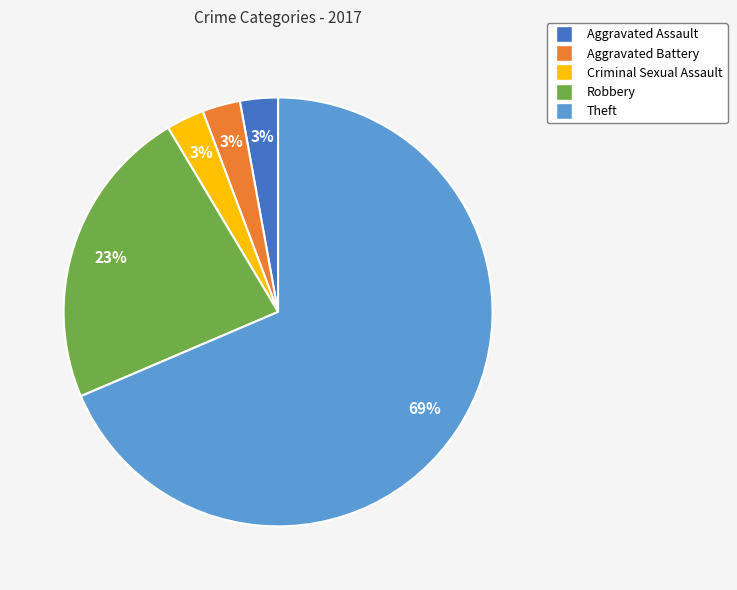

Do Criminal Sexual Assault and Robbery together represent more than half of the pie?

No